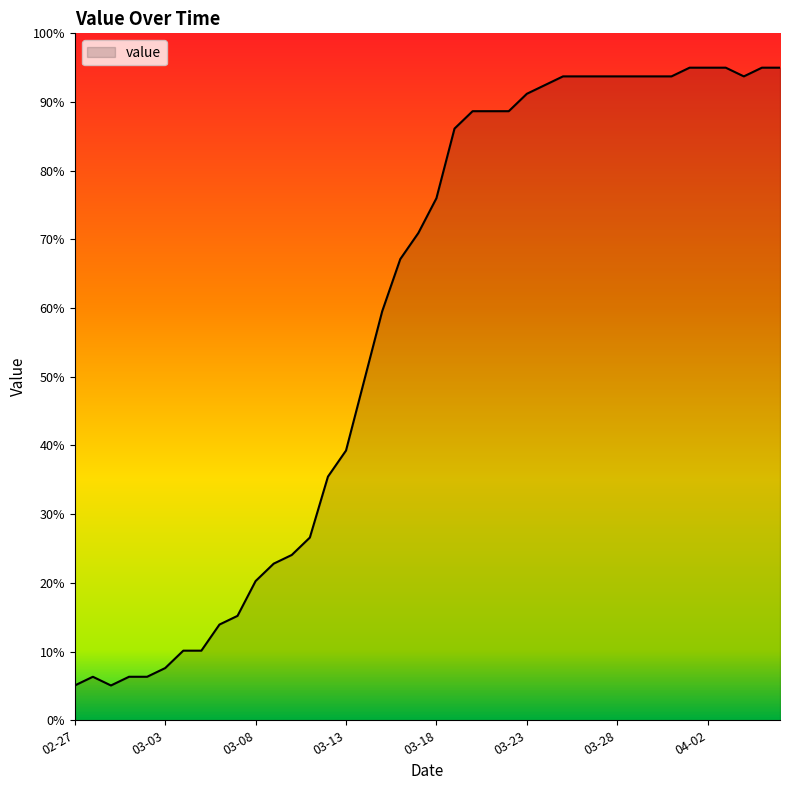

What is the maximum value shown in the chart?

95.0